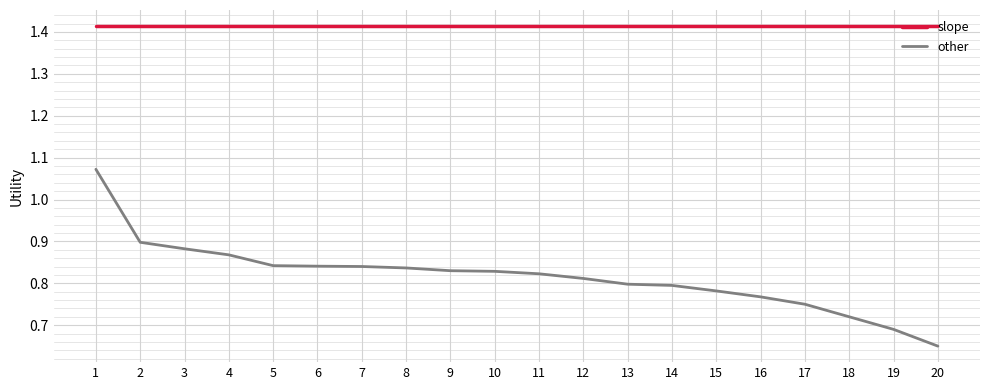

How many lines are shown in the chart?

2